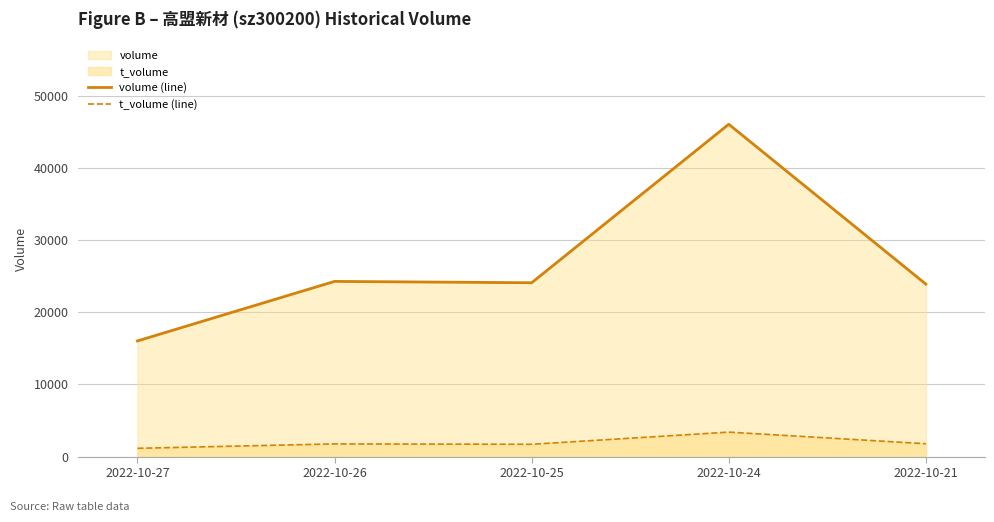

True or false: t_volume (line) and volume (line) cross at least once.

False